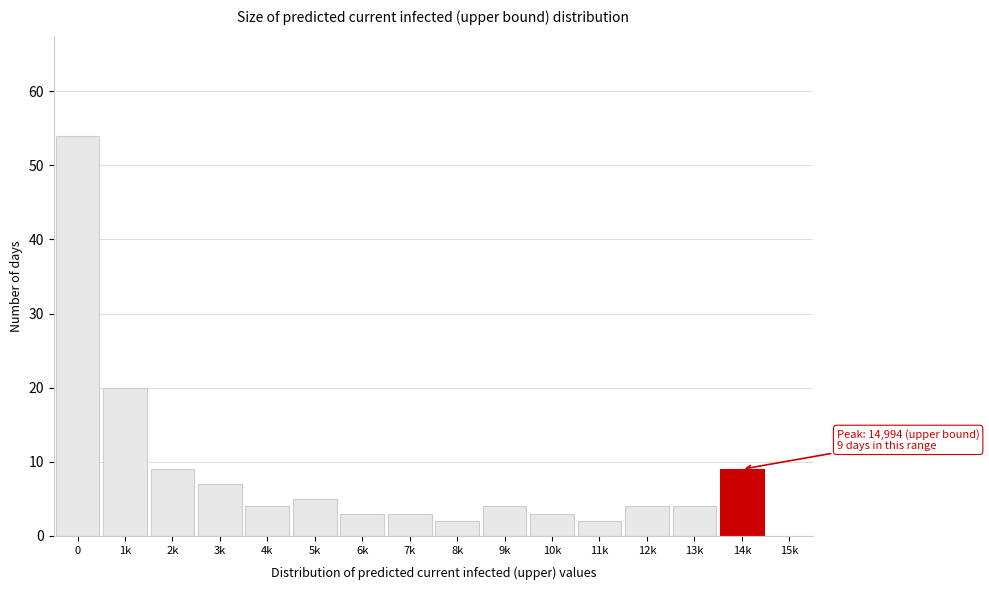

Reading left to right, list all the values displayed in this chart.

0=54	1k=20	2k=9	3k=7	4k=4	5k=5	6k=3	7k=3	8k=2	9k=4	10k=3	11k=2	12k=4	13k=4	14k=9	15k=0